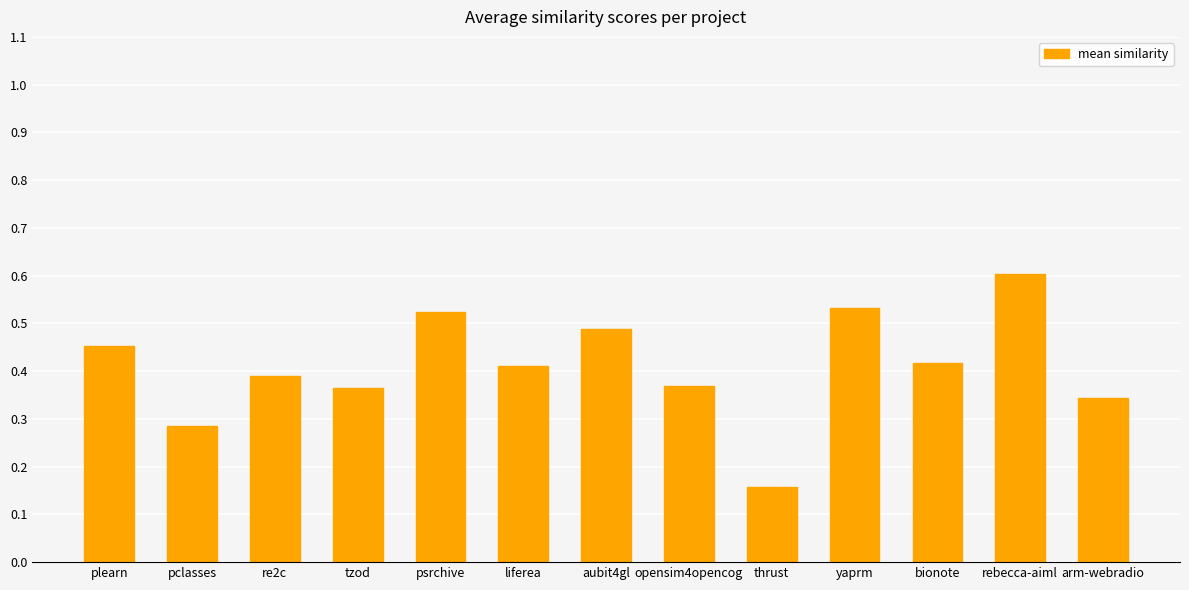

How many values are between 0 and 1?

13